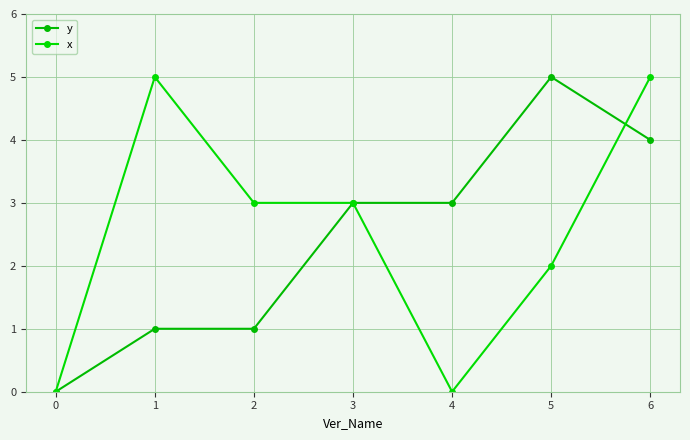

What is the difference between the second highest and second lowest values in the y series?

3